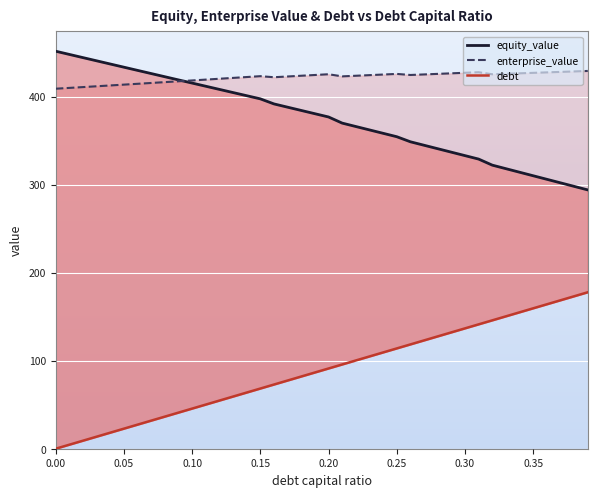

True or false: equity_value and debt cross at least once.

False